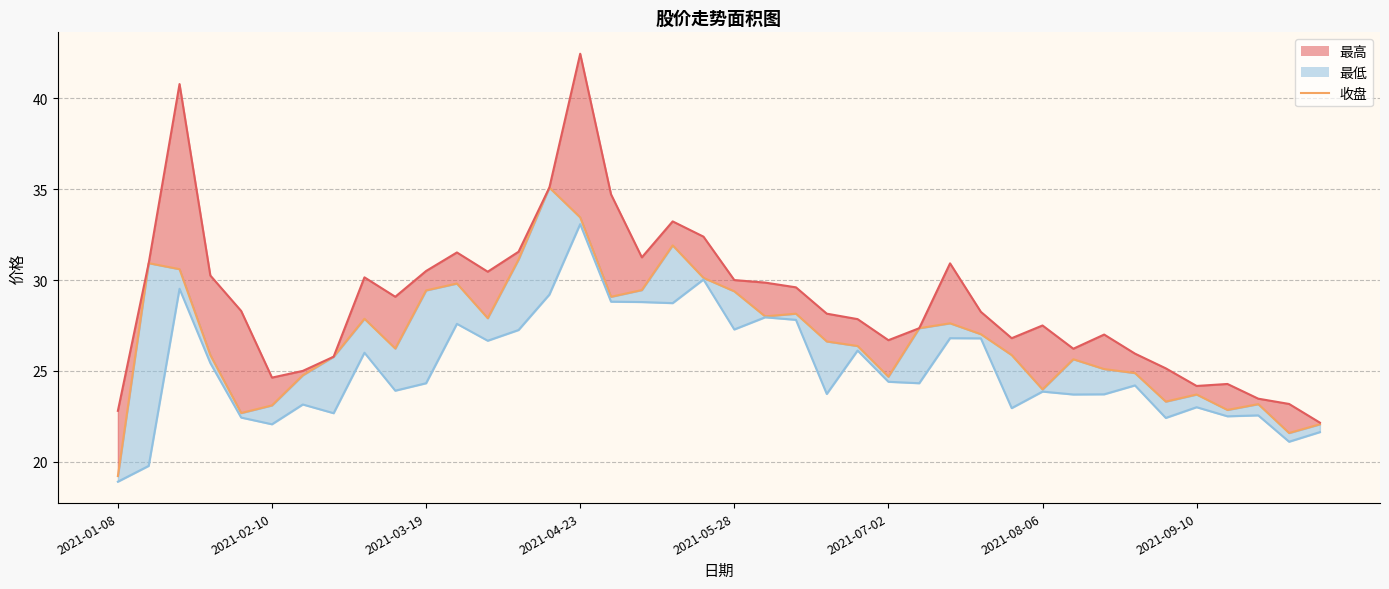

Where is the data nearest to the value 27?

28